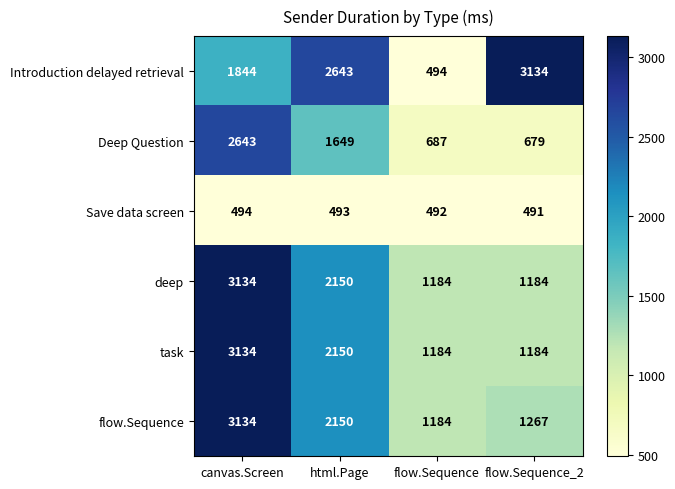

What is the difference between the maximum and minimum values in the Save data screen series?

3